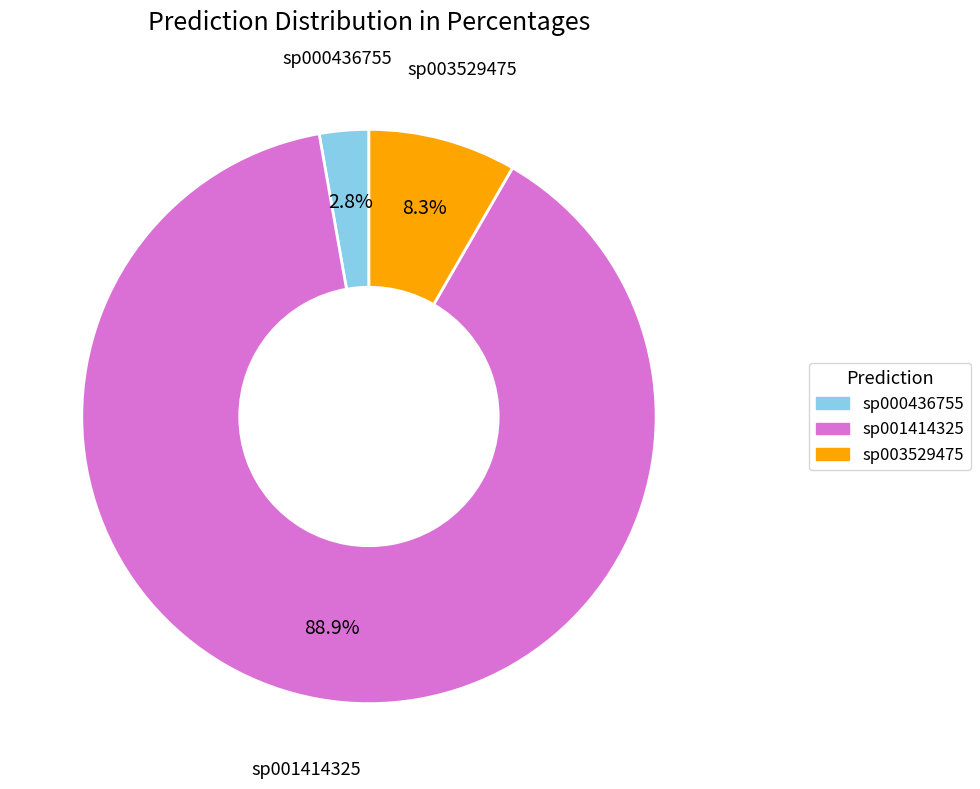

Is there a majority slice in this chart?

Yes